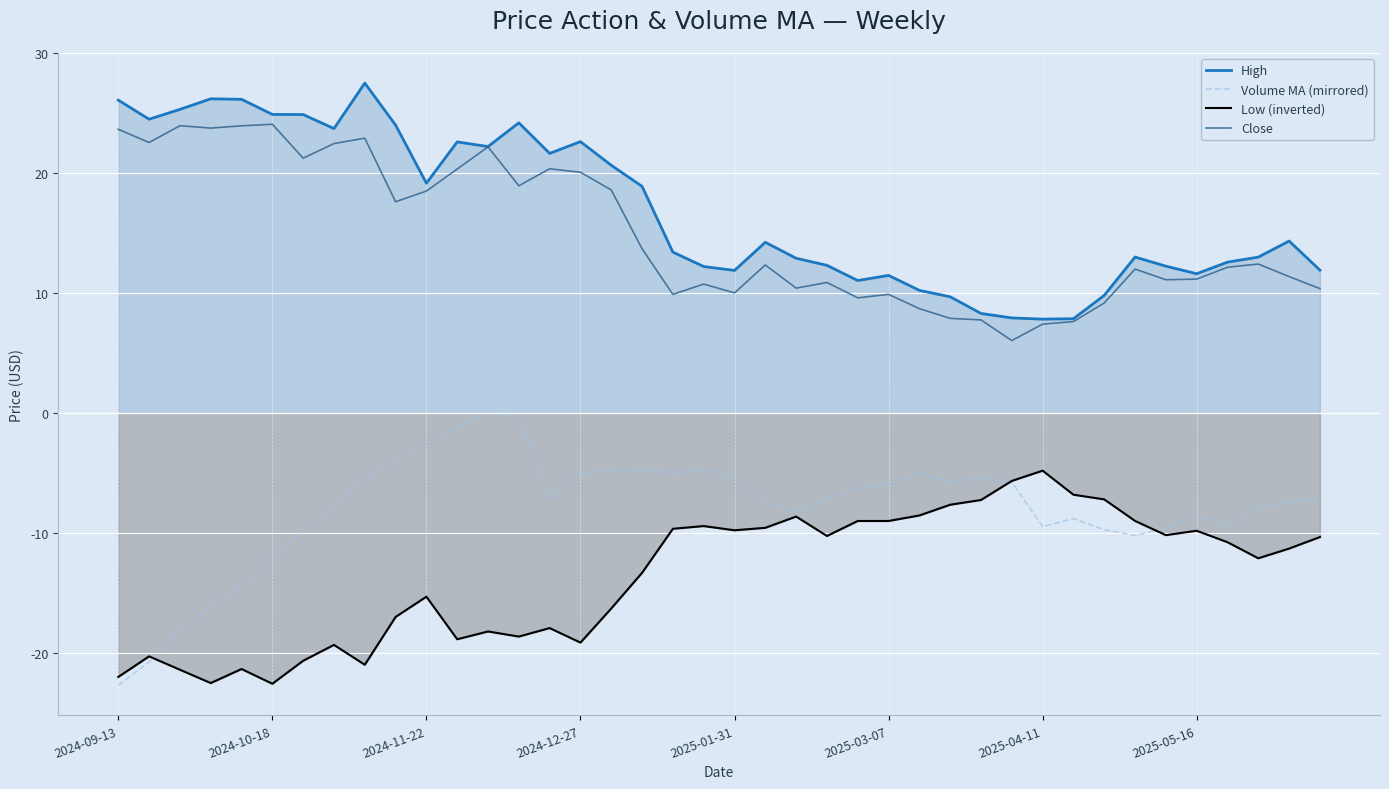

What is the total value across all series at 2025-03-07?

6.5